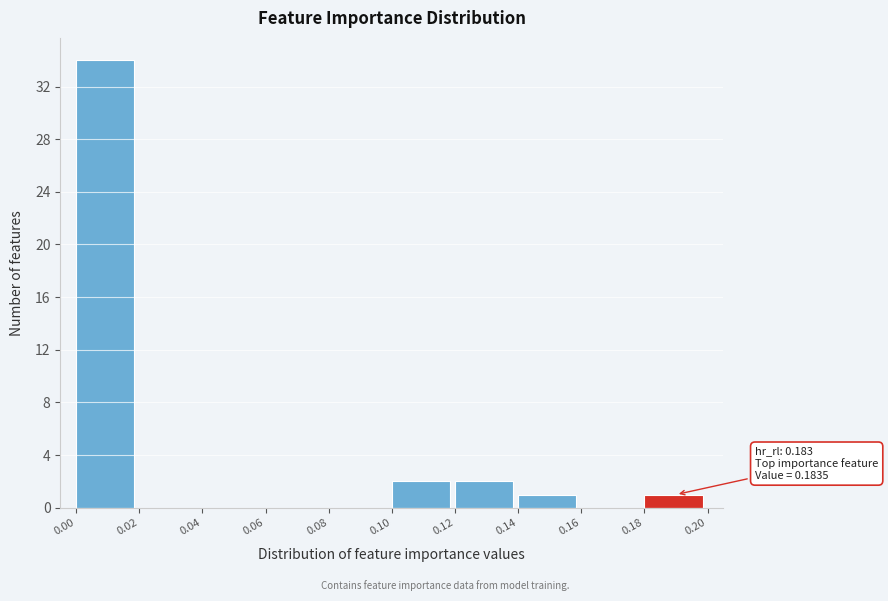

Which range on the x-axis has the tallest bar?

0.00 to 0.02